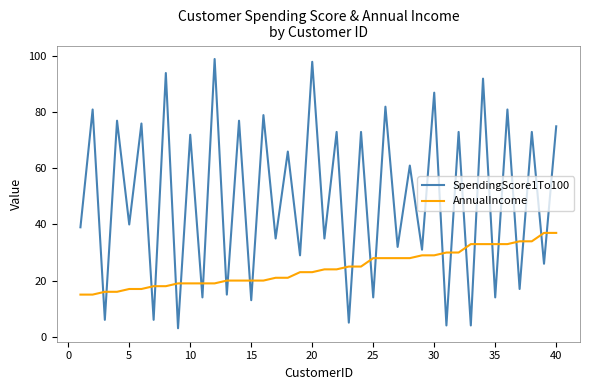

What is the lowest value of the AnnualIncome series?

15